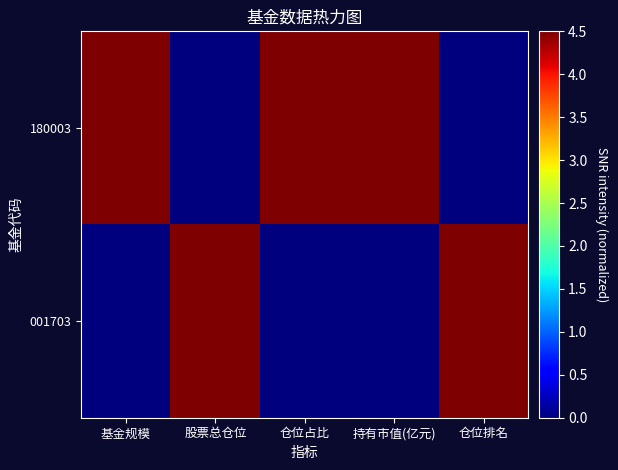

How many categories are shown in the chart?

5